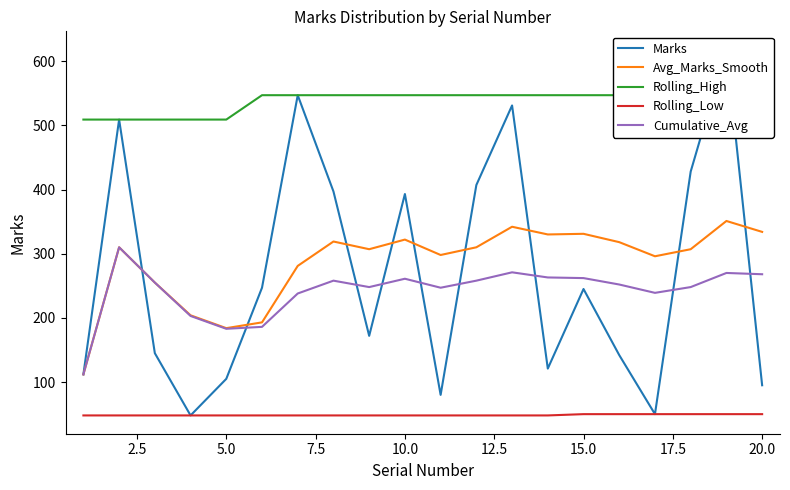

After their last crossing, which series has the higher values: Cumulative_Avg or Marks?

Cumulative_Avg